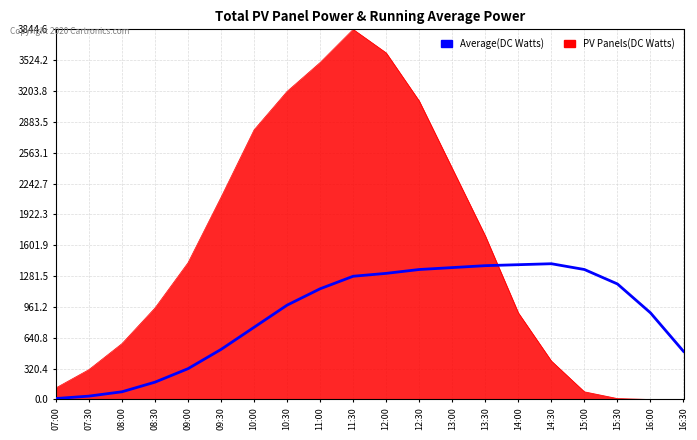

What is the maximum value shown in the chart?

3844